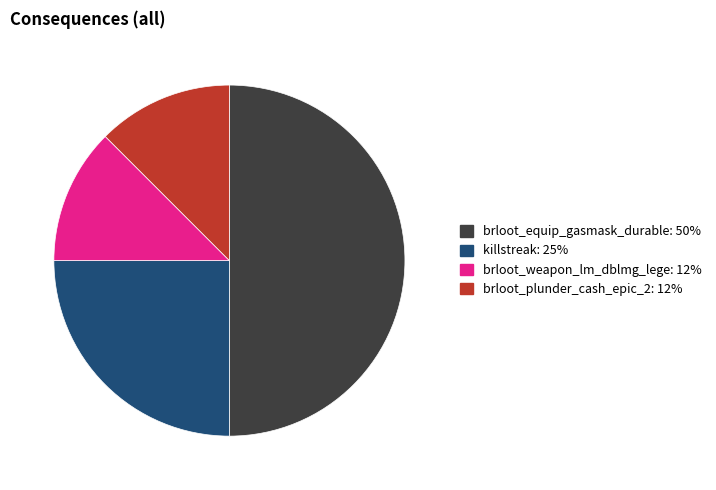

Between brloot_weapon_lm_dblmg_lege and brloot_equip_gasmask_durable, which is larger?

brloot_equip_gasmask_durable